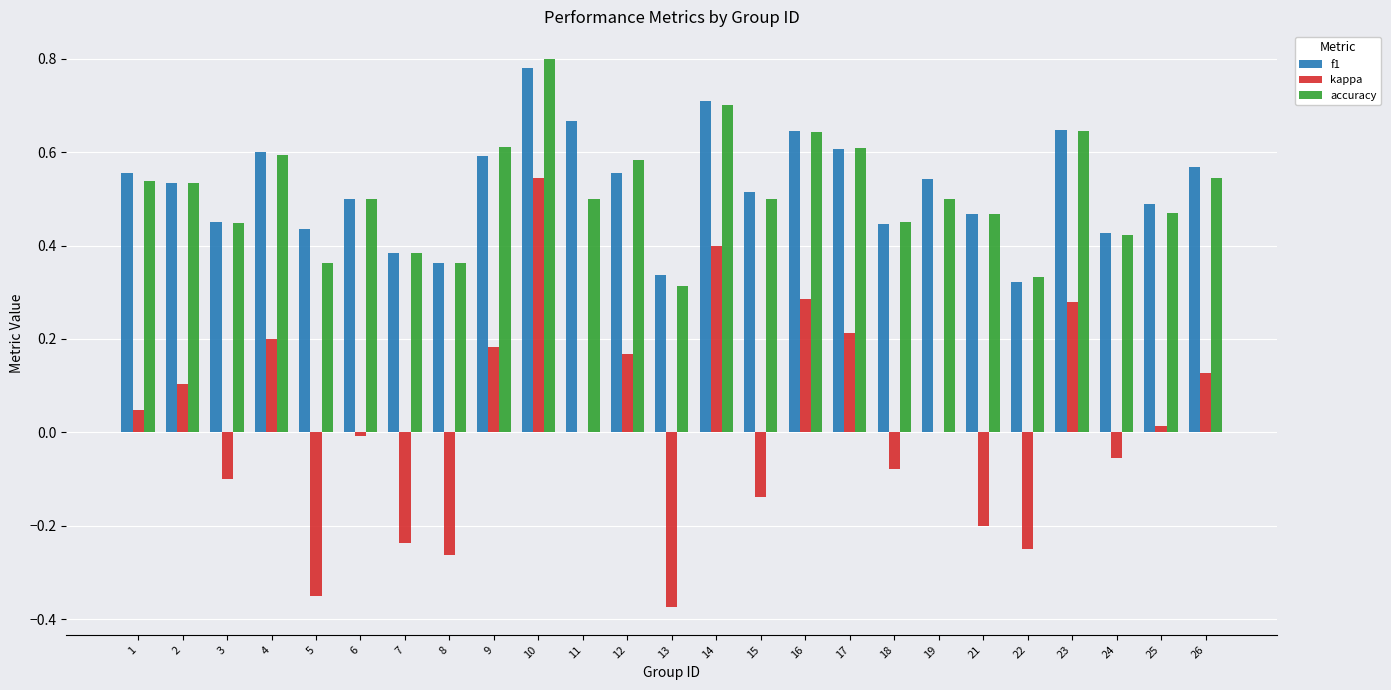

Between 7 and 16, which series saw the biggest shift?

kappa